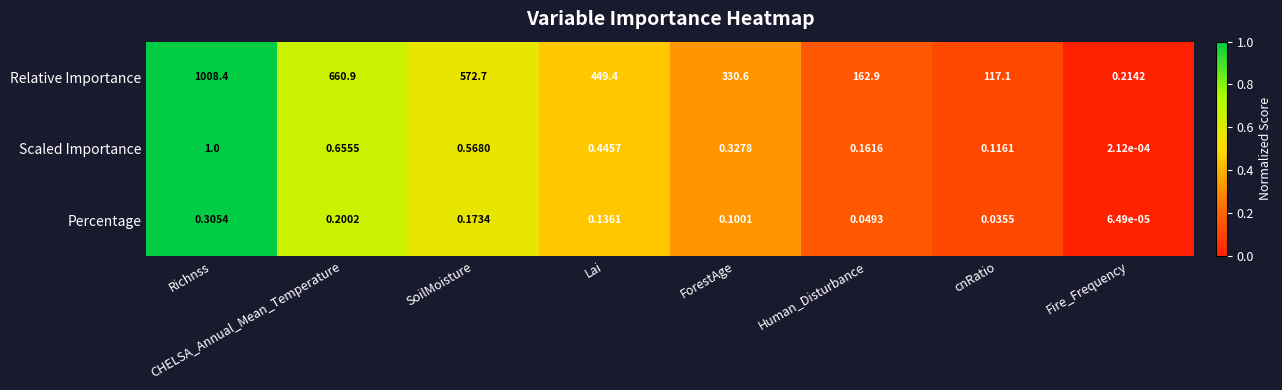

At which category is the sum across all series the highest?

Richnss